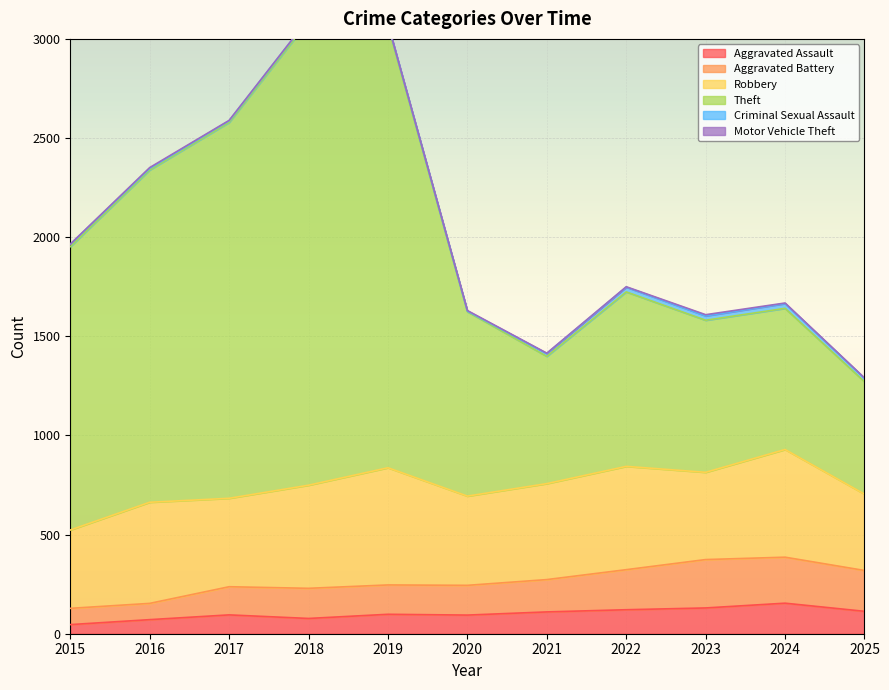

What is the sum of all Theft values?

22268